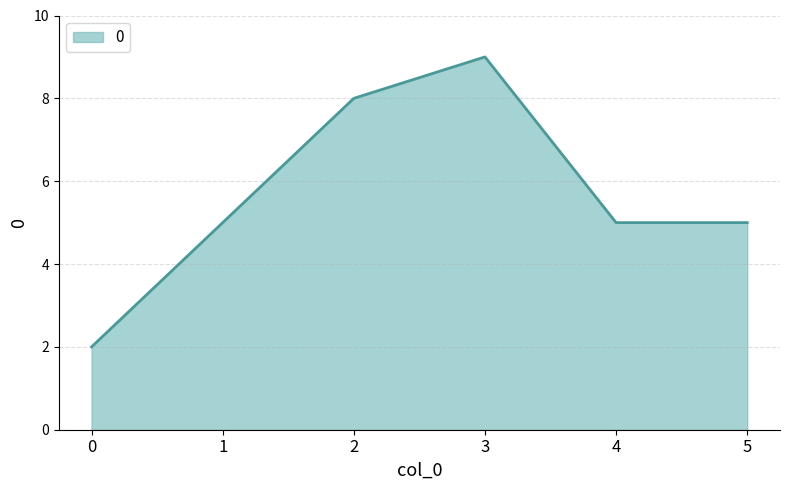

Reading left to right, list all the values displayed in this chart.

2	5	8	9	5	5